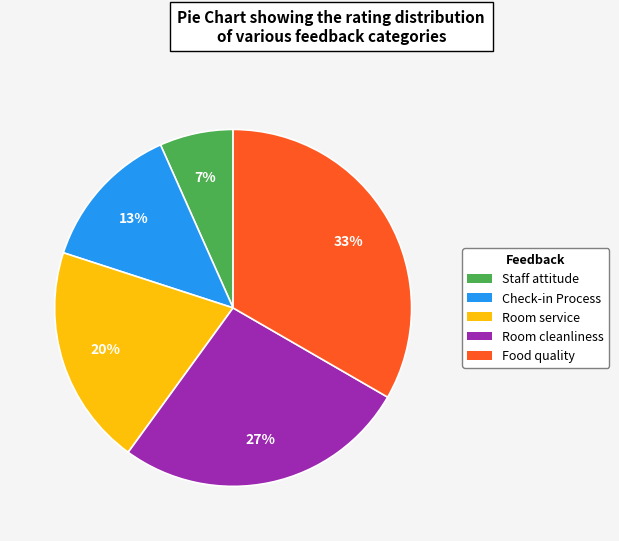

To the nearest percent, what portion does Room service represent?

20%